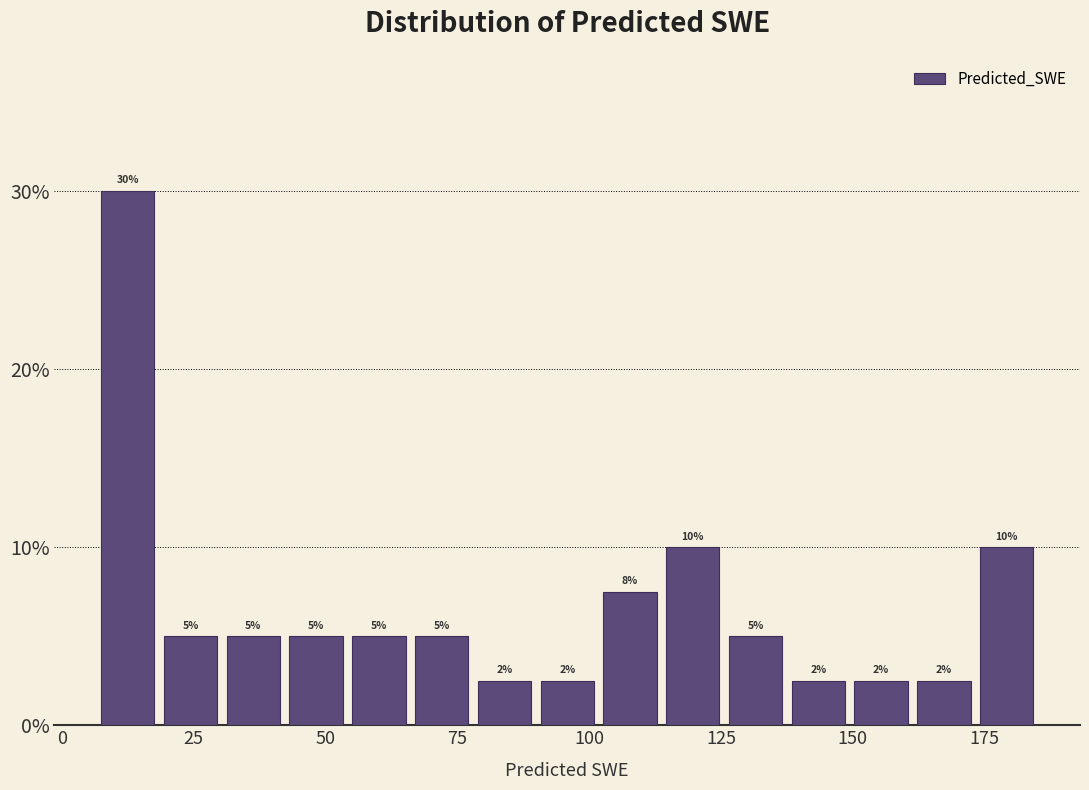

Around what value on the x-axis is the tallest bar? Give the approximate position of its centre, as read against the axis.

15